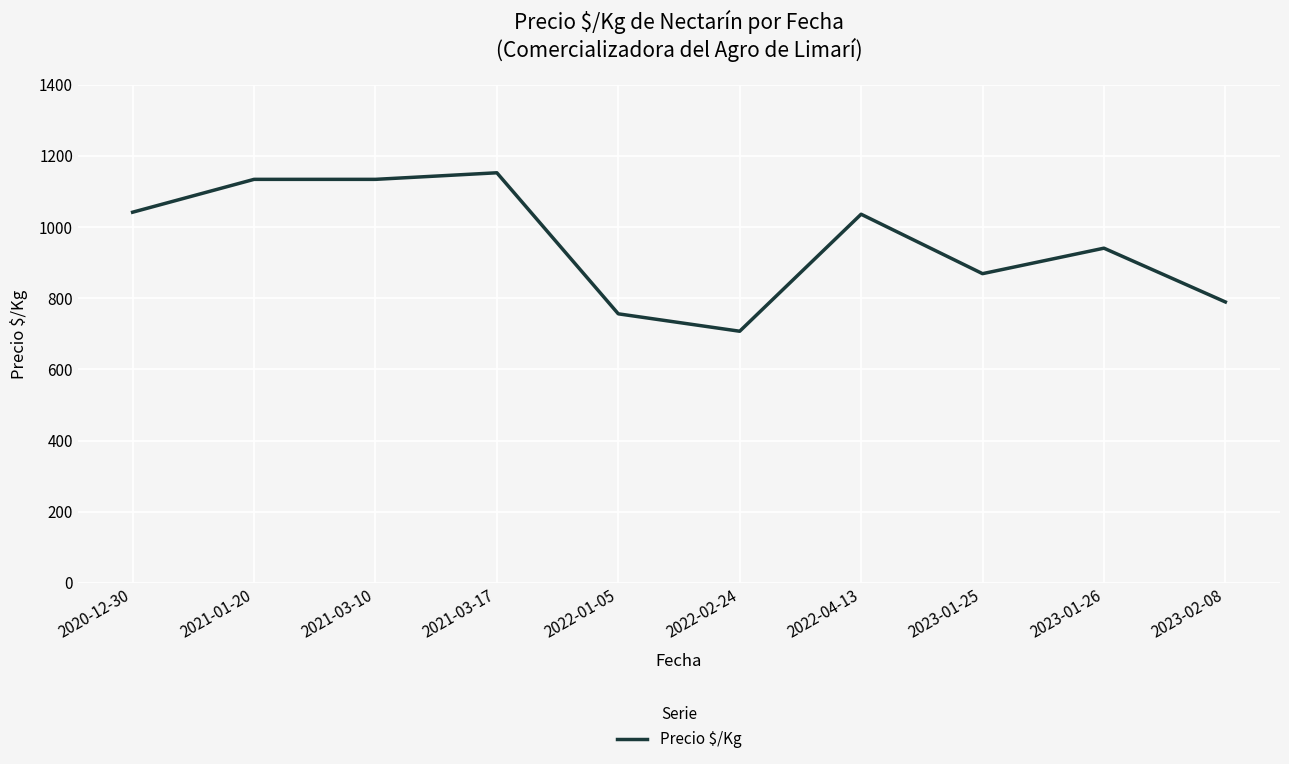

What is the minimum value shown in the chart?

707.2